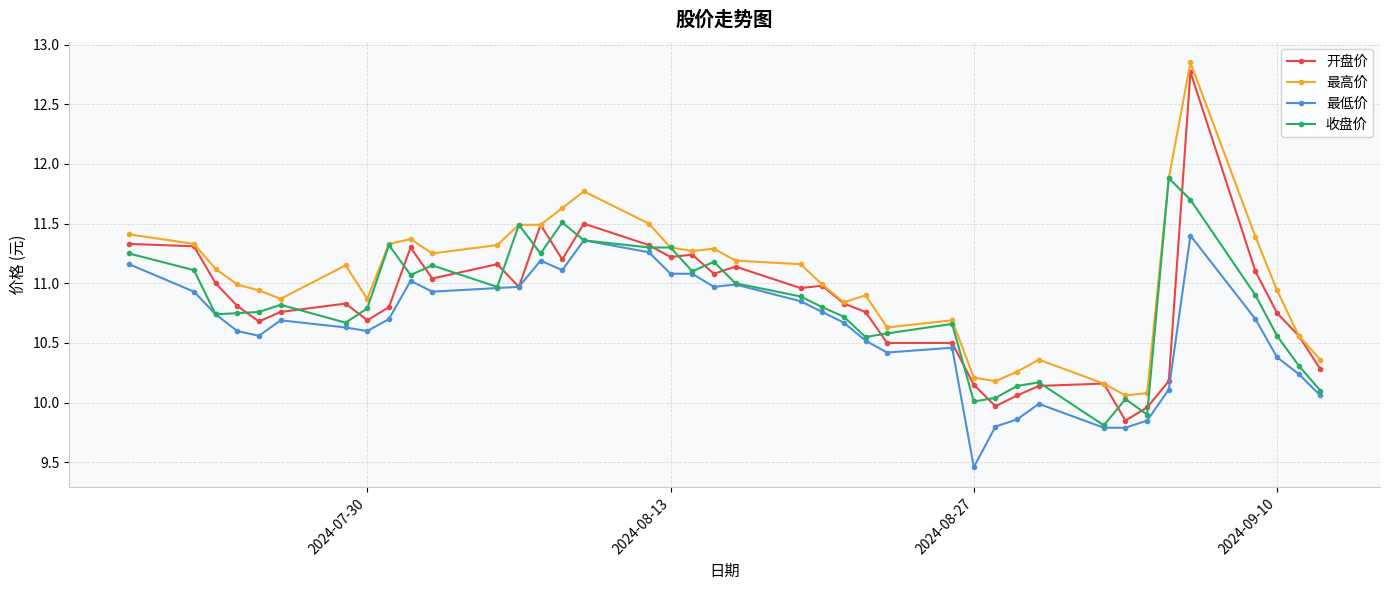

True or false: 开盘价 has more than 1 interior local peaks.

True